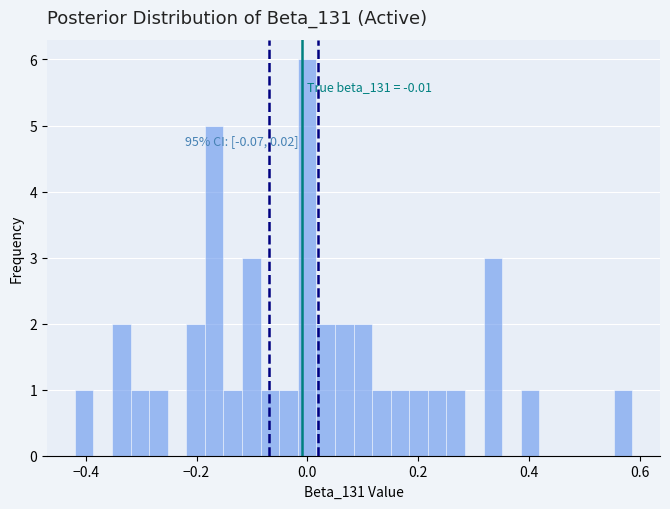

Around what value on the x-axis is the tallest bar? Give the approximate position of its centre, as read against the axis.

0.00